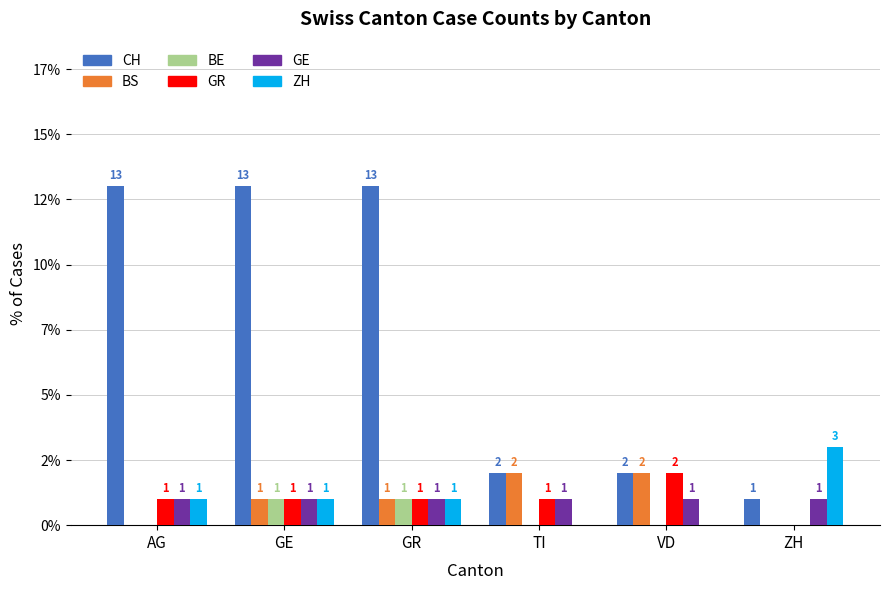

Rank the series by their maximum value, from highest to lowest.

CH, ZH, BS, GR, BE, GE